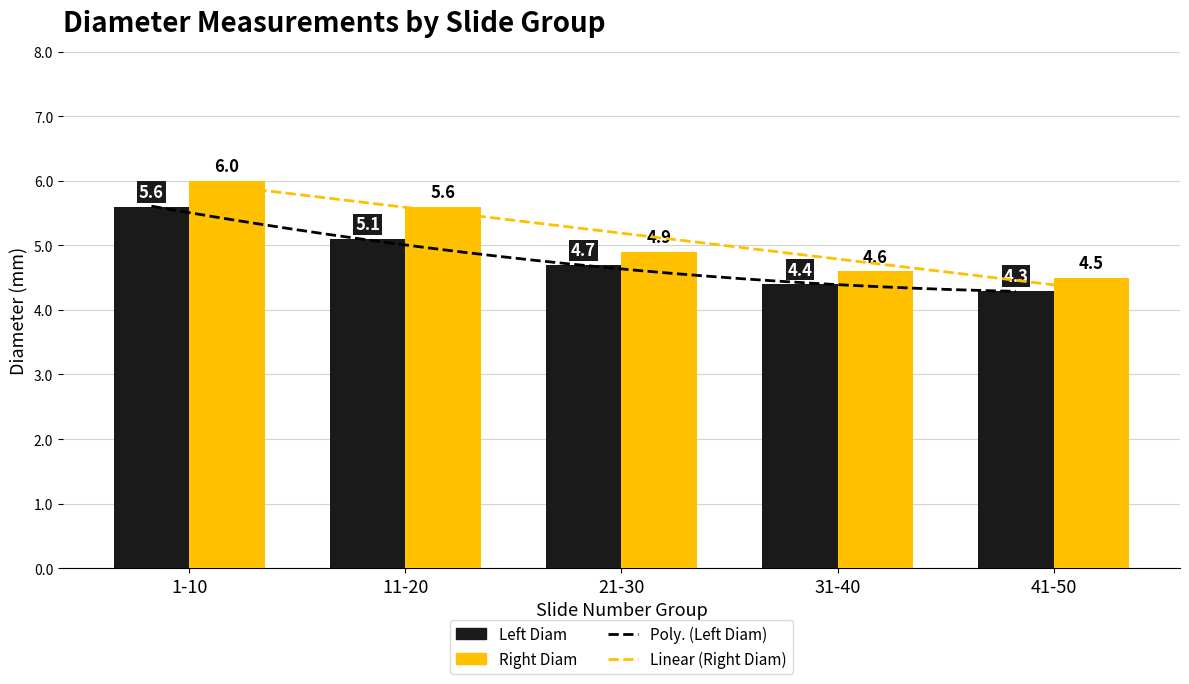

What are all the series names shown in the legend?

Left Diam, Right Diam